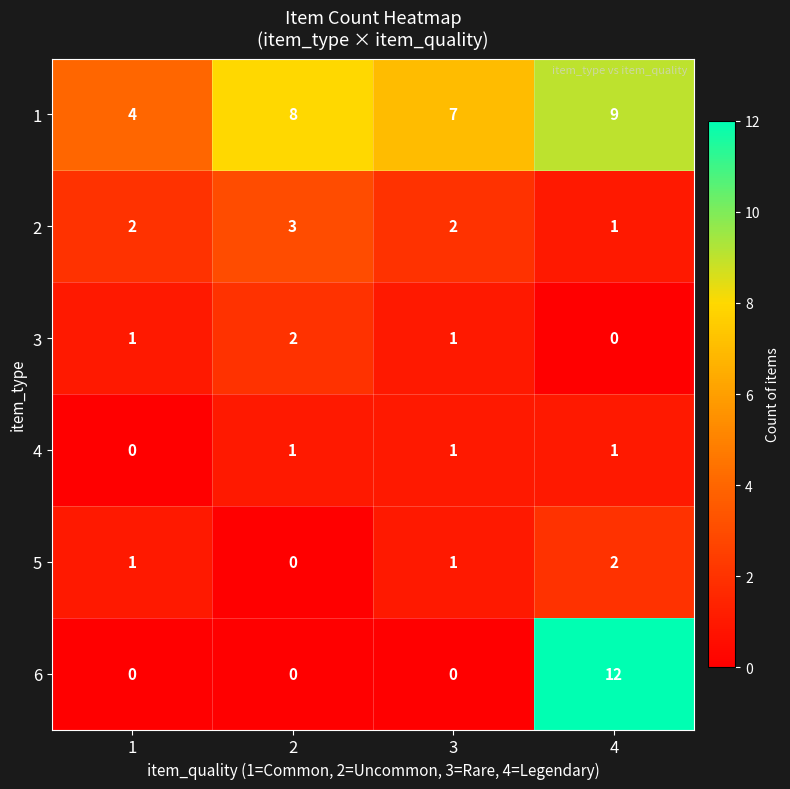

Count the 1 values in the range 7 to 9.

3